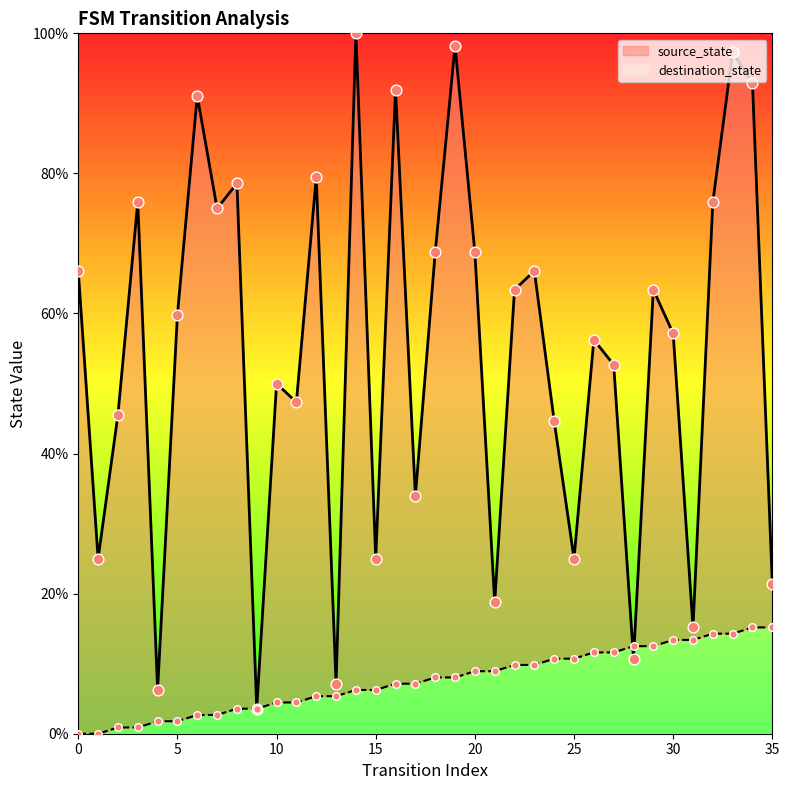

Which series contains the highest Y value?

destination_state